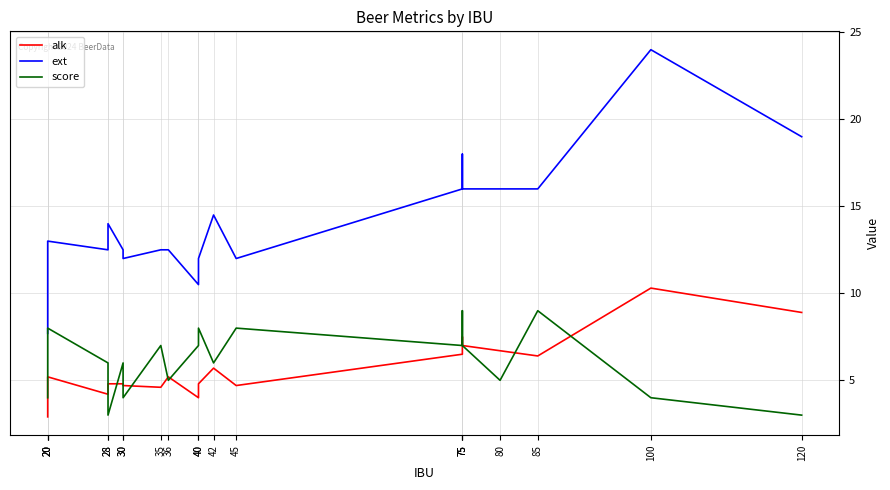

Between 28 and 36, which is larger?

36